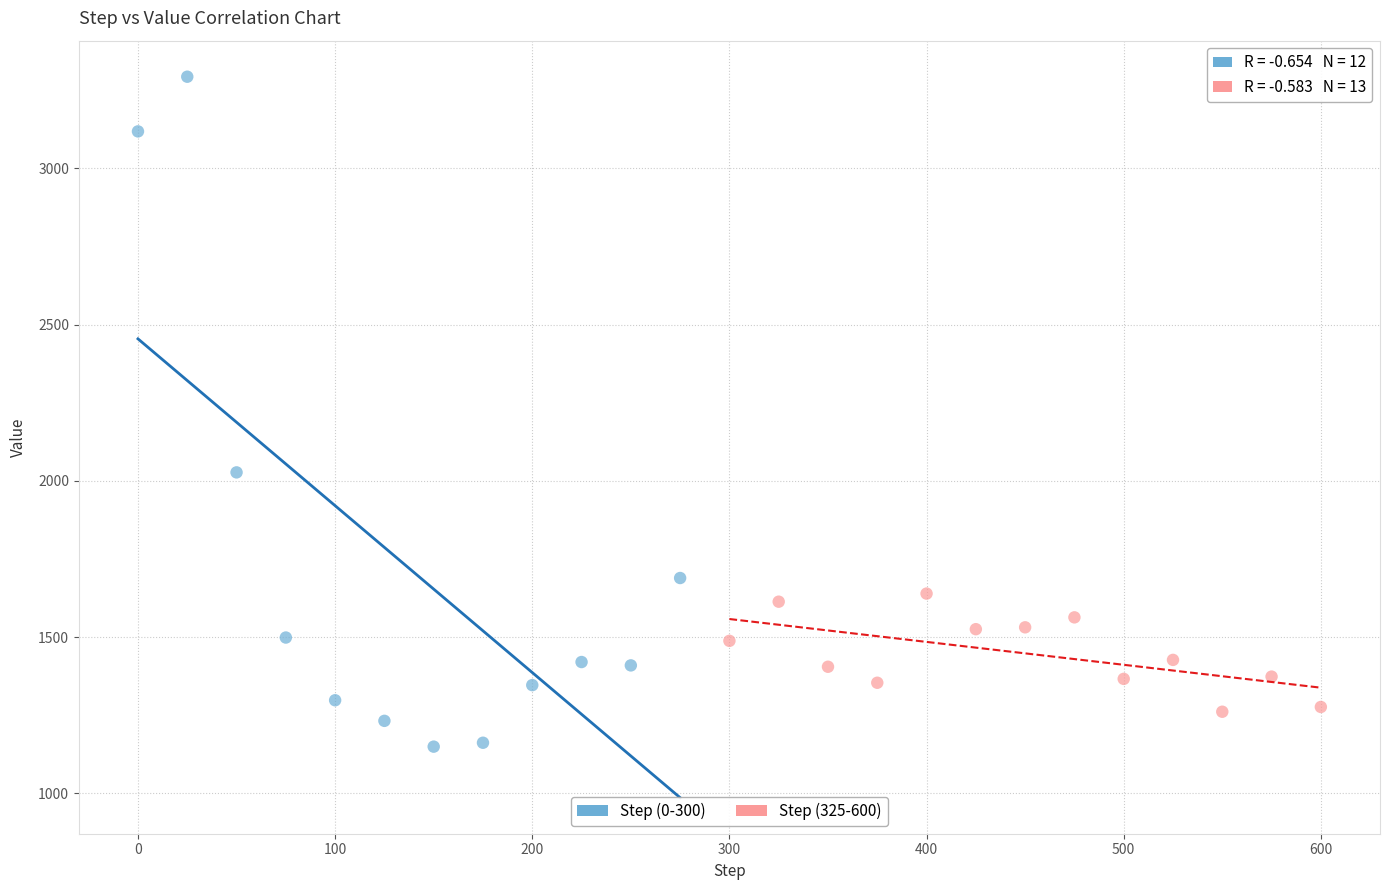

What are all the series names shown in the legend?

Step (0-300), Step (325-600)